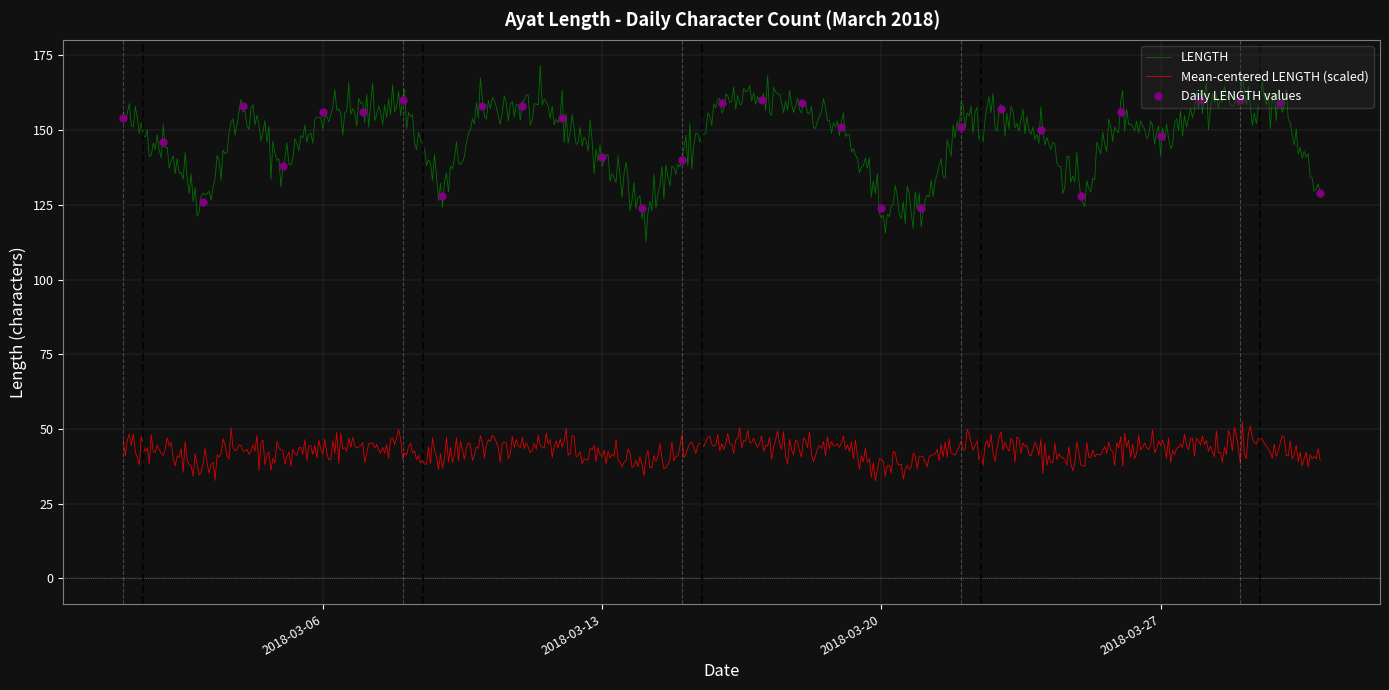

Which has a higher value, 2018-03-26 or 2018-03-17?

2018-03-17